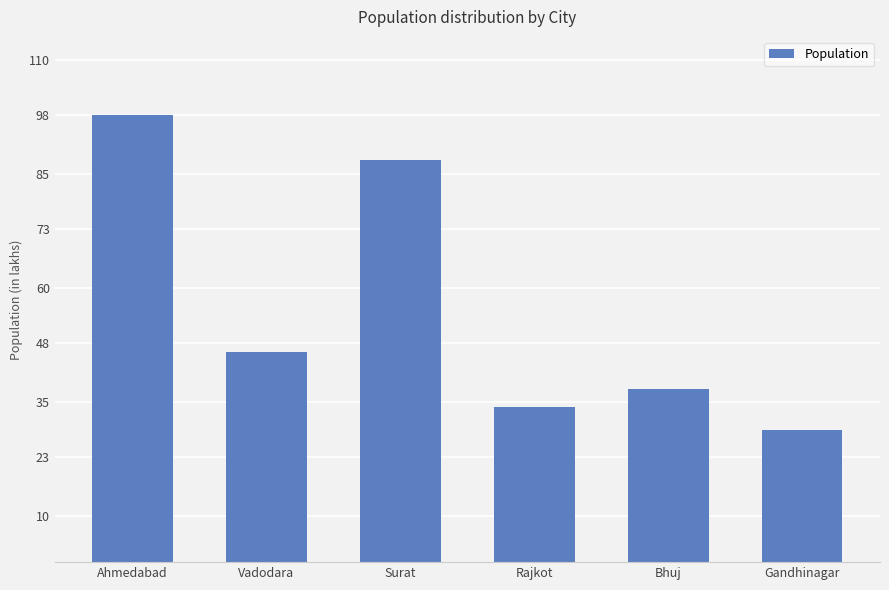

What is the greatest value displayed?

98